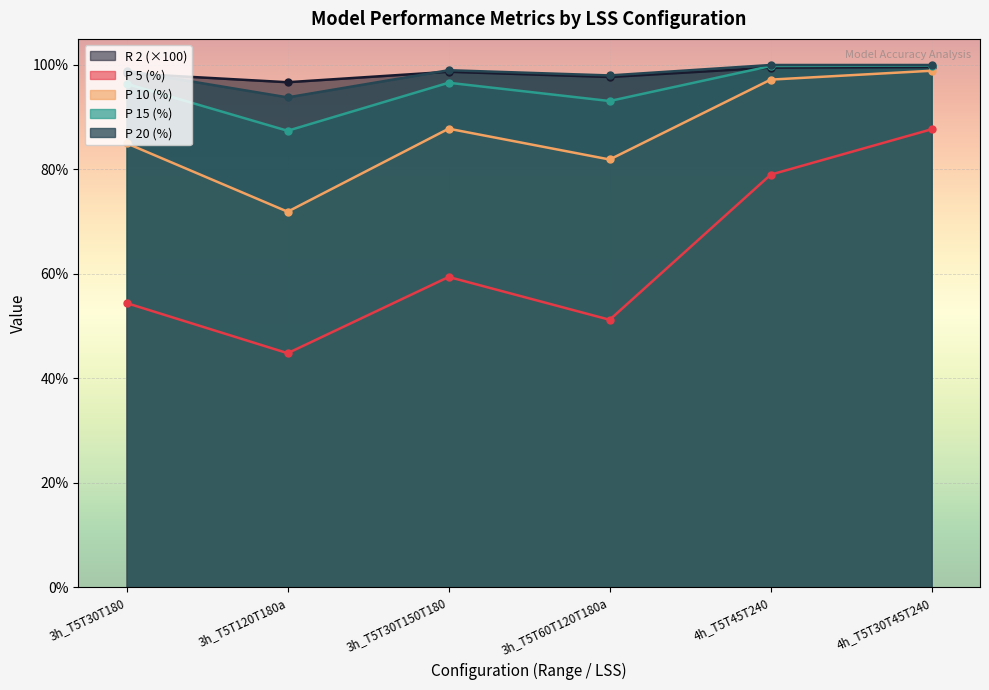

What is the minimum value for P 20 (%)?

93.8